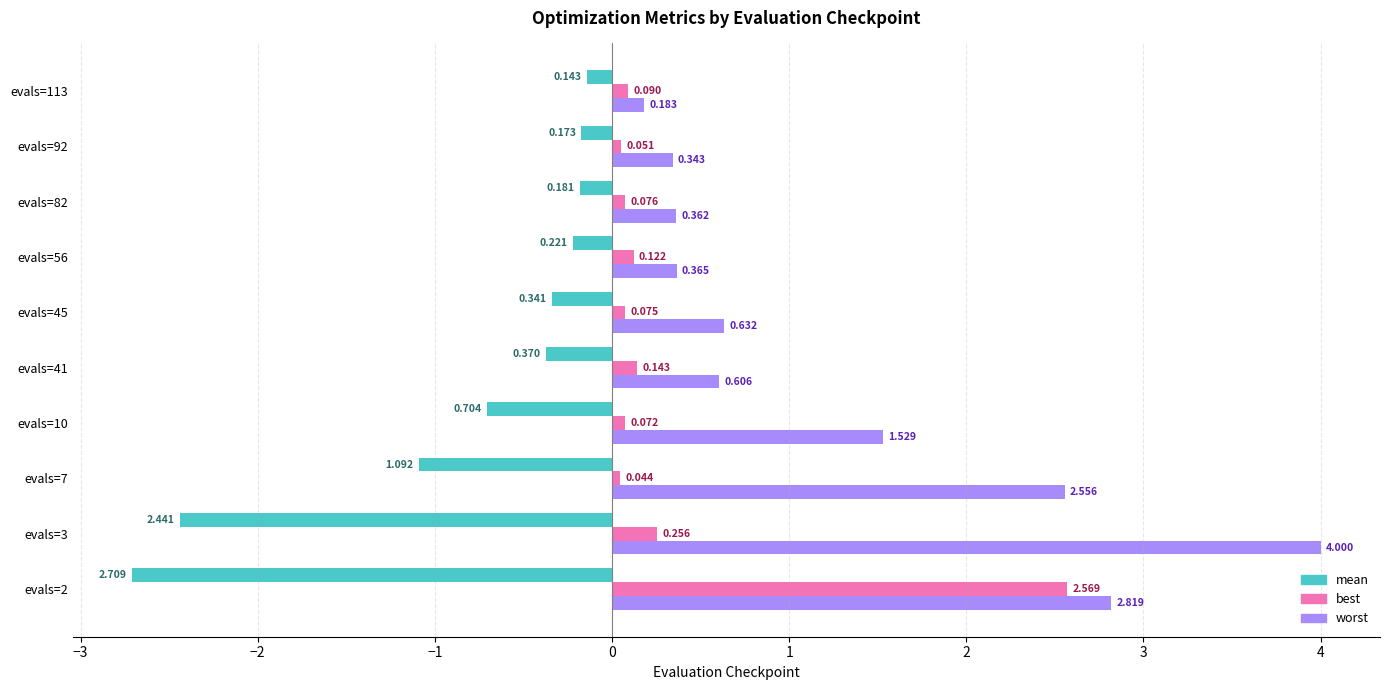

What is the maximum value shown in the chart?

4.0